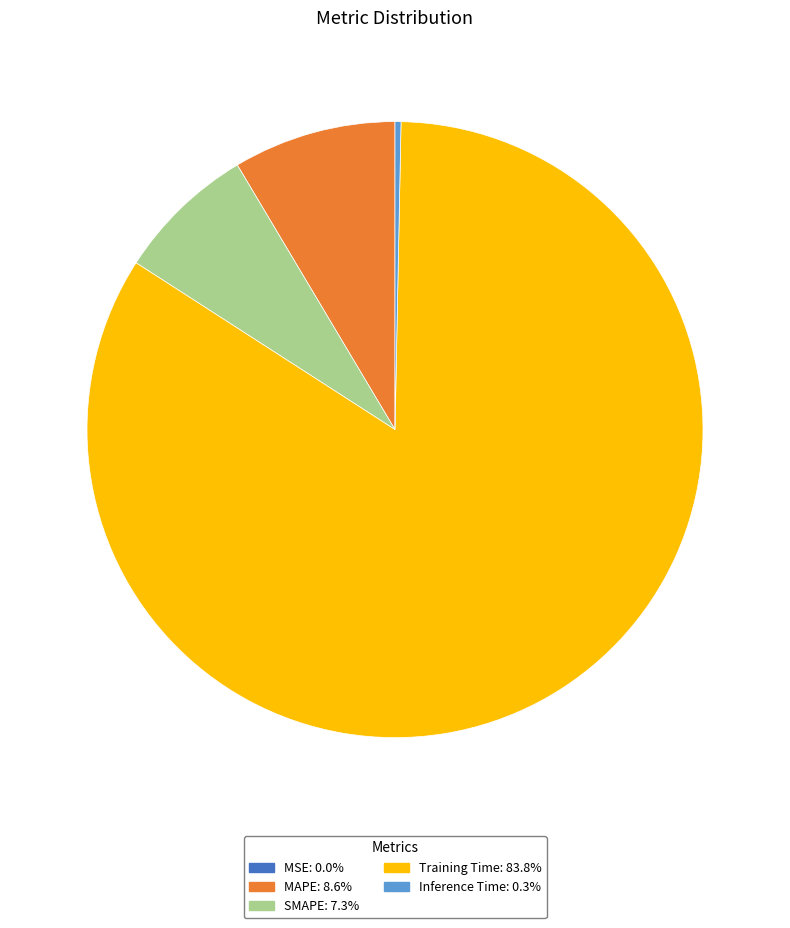

Is there a majority slice in this chart?

Yes